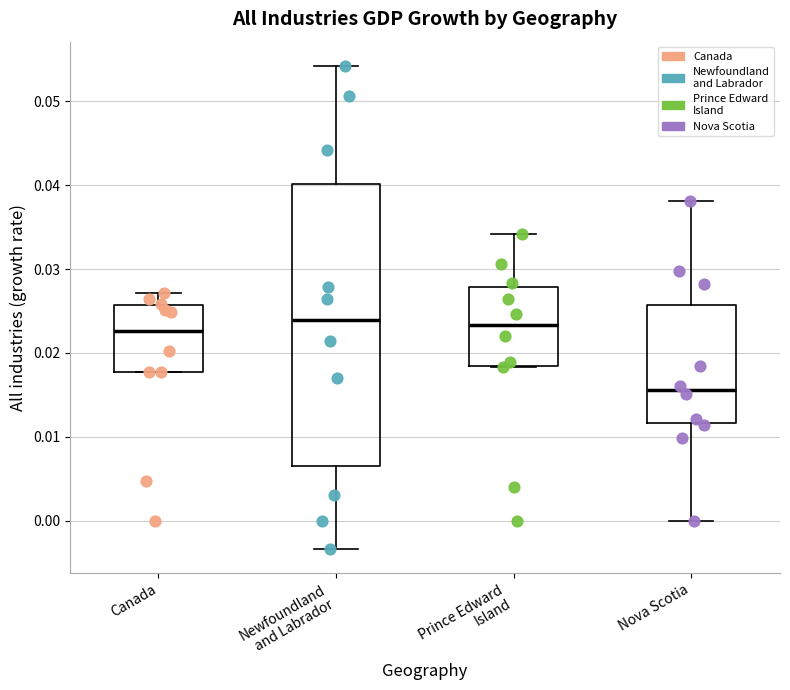

Which box is the tallest, from its lower edge to its upper edge?

Newfoundland and Labrador